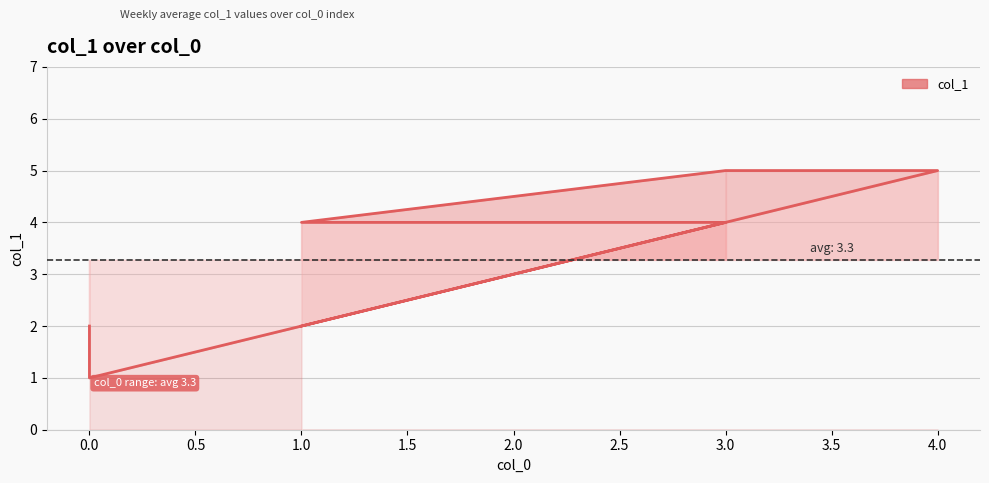

How many lines are shown in the chart?

1